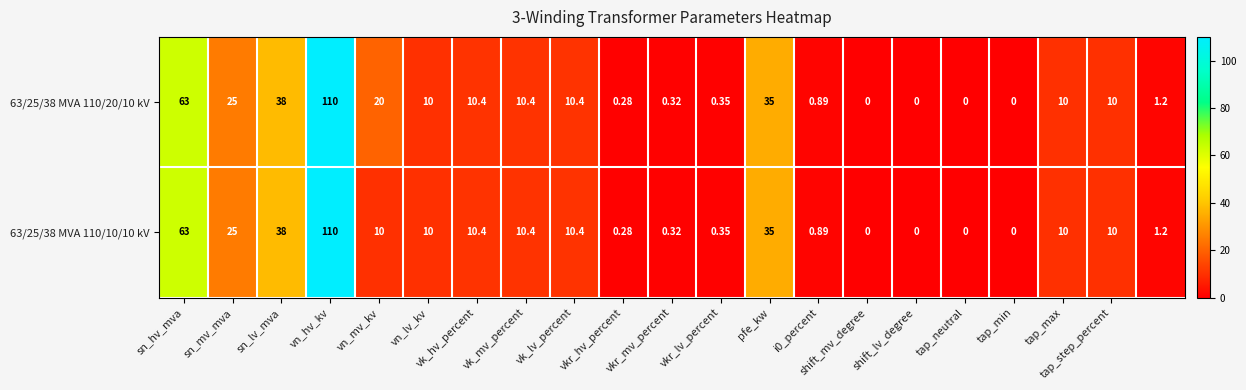

Which label corresponds to the largest value in the chart?

vn_hv_kv